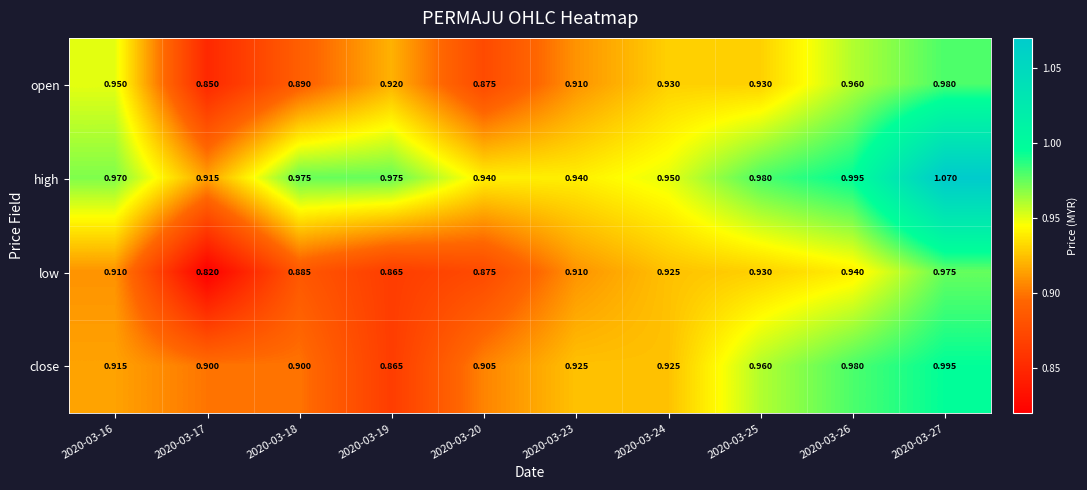

At which category is the sum across all series the highest?

2020-03-27